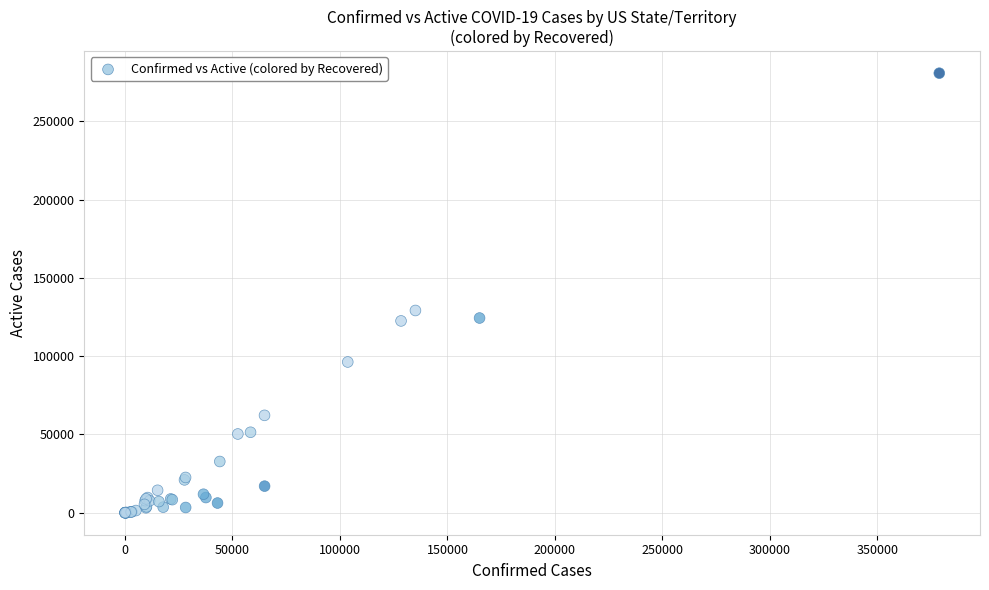

What Y value in the scatter plot is closest to 140347?

129159